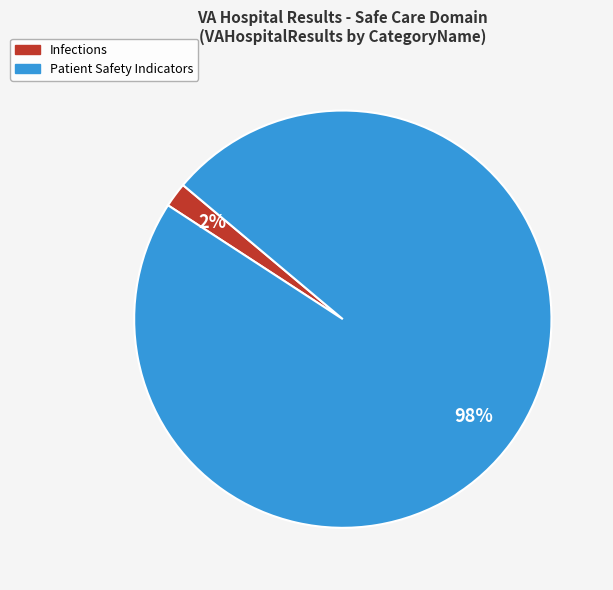

To the nearest percent, what is the average slice percentage?

50%